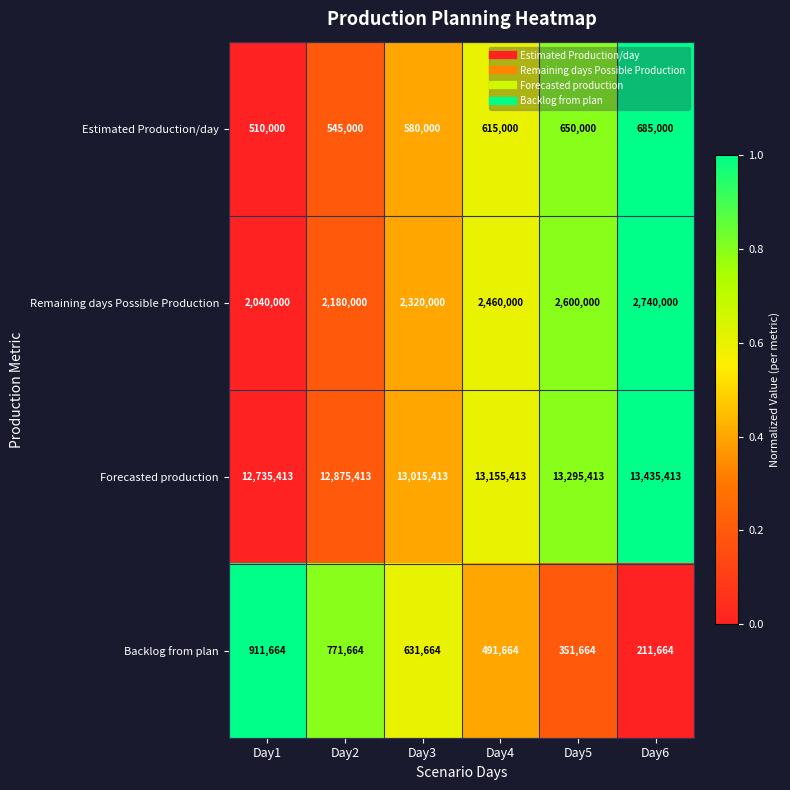

What is the difference between the Forecasted production values at Day4 and Day3?

140000